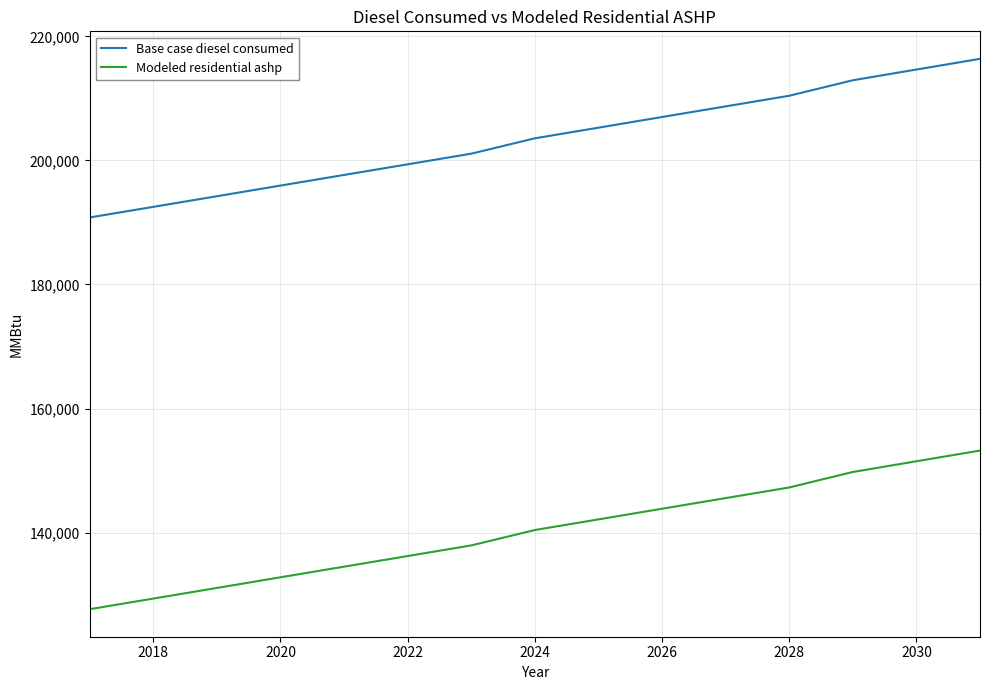

What is the difference between the maximum and minimum values in the Modeled residential ashp series?

25582.0